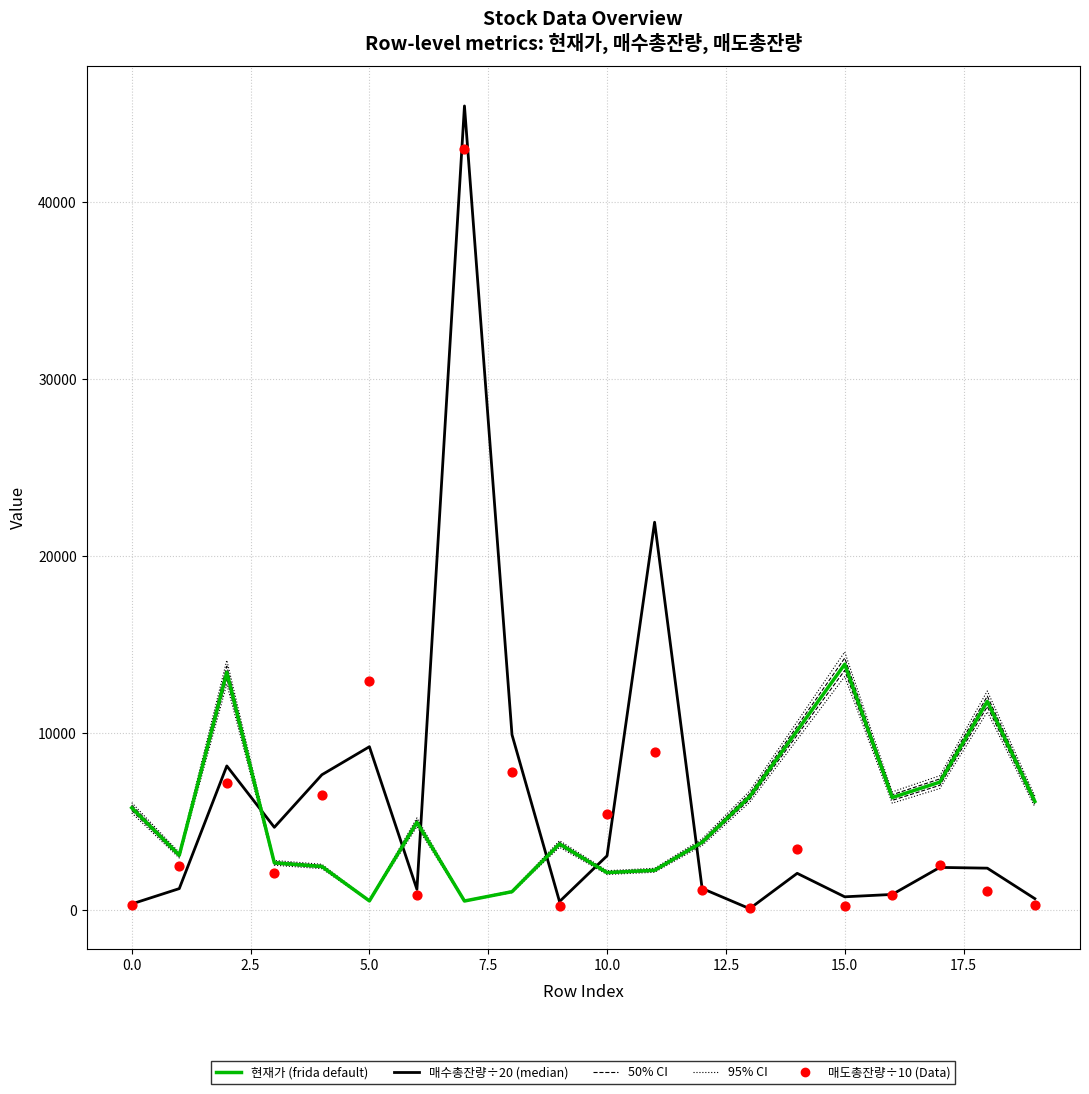

What are all the series names shown in the legend?

현재가, 95% CI, 50% CI, 매수총잔량 (÷20), 매도총잔량 (÷10)